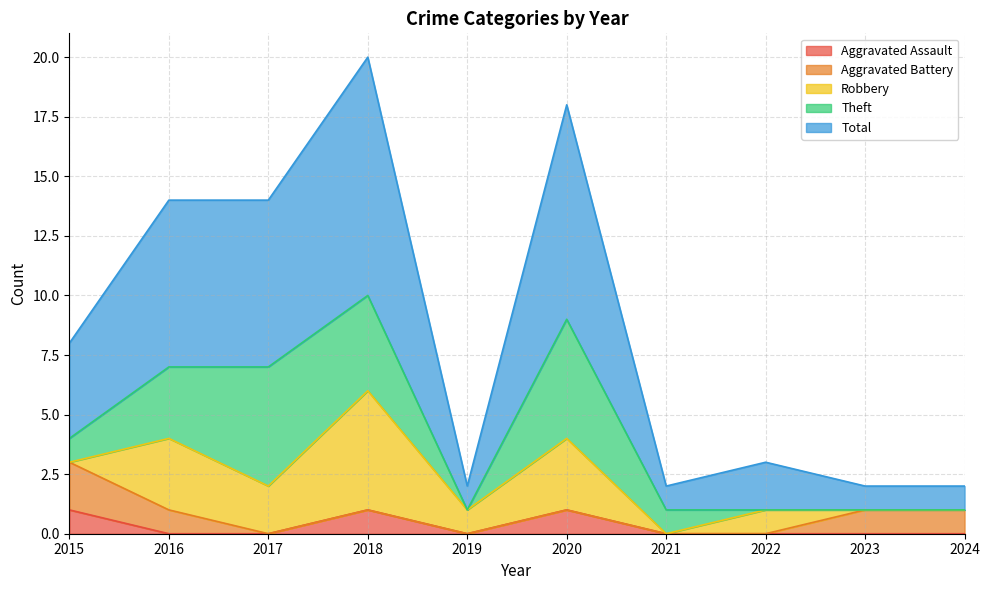

Count the number of data series in this chart.

5